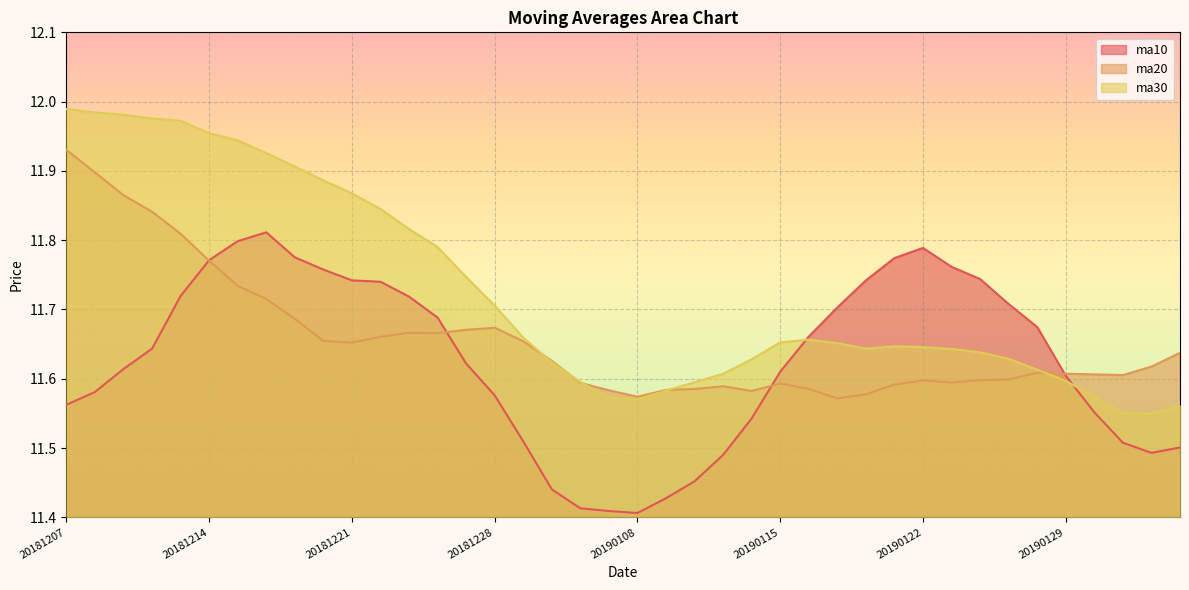

What is the difference between the highest and lowest values at 20181210?

0.4